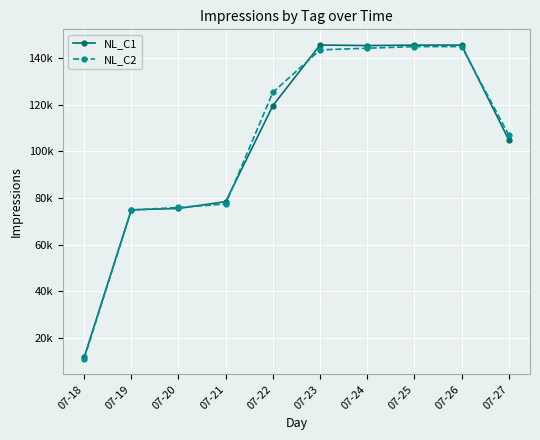

Reading left to right, extract all data points from this chart.

NL_C1: 11540	74929	75504	78431	119660	145693	145457	145645	145654	104961
NL_C2: 10977	74822	75936	77416	125367	143608	144322	145020	145021	107050